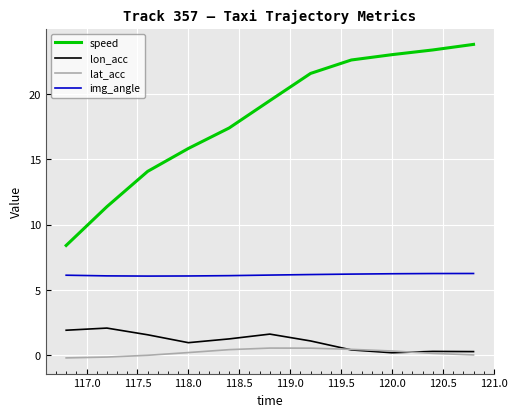

What is the highest value of the lat_acc series?

0.6